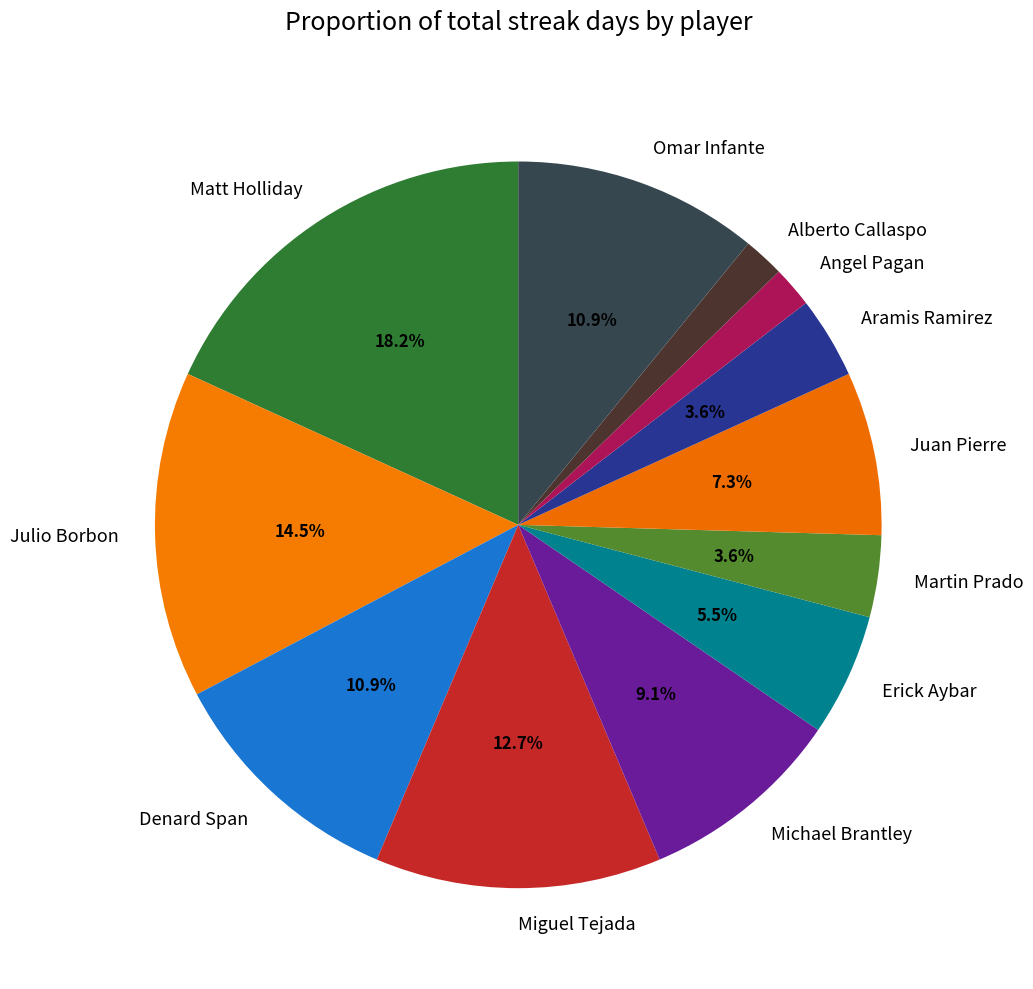

Between Erick Aybar and Angel Pagan, which is larger?

Erick Aybar